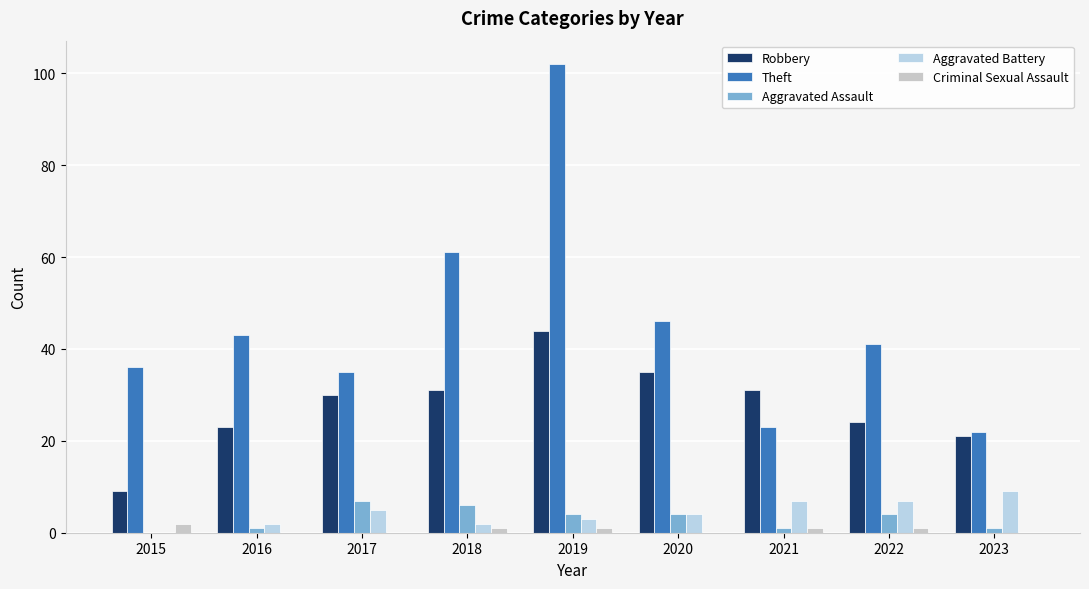

Is it true that Theft equals 36 at 2015?

True